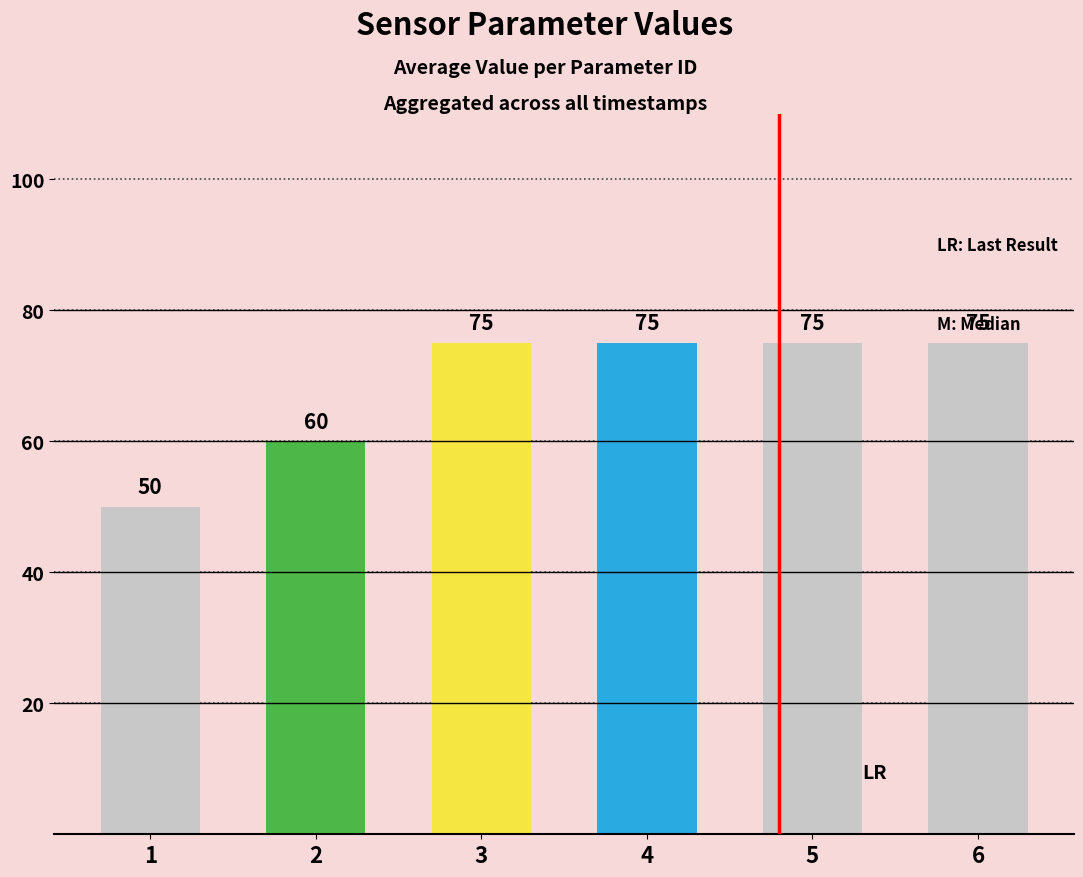

Reading right to left, transcribe all the data shown in this chart.

75	75	75	75	60	50